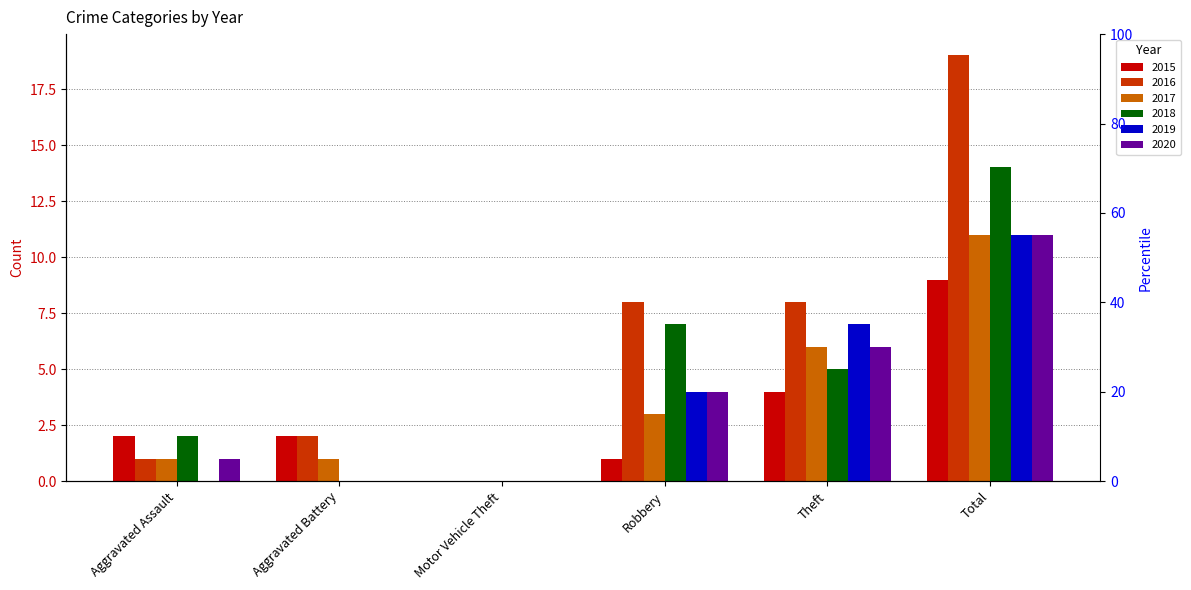

Where does the 2015 series first go above 2?

Theft